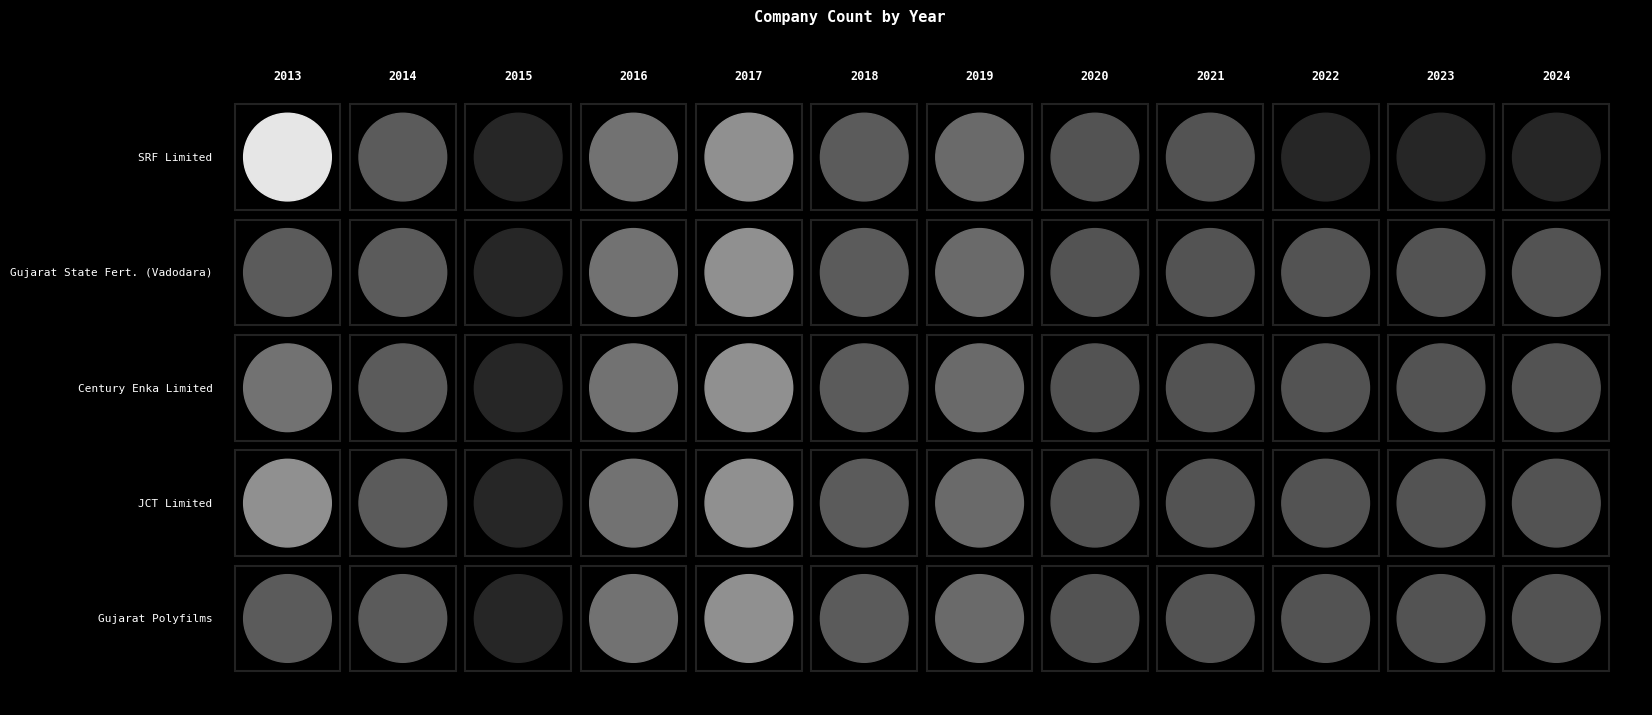

How many values in the Gujarat Polyfilms series are below 7?

6